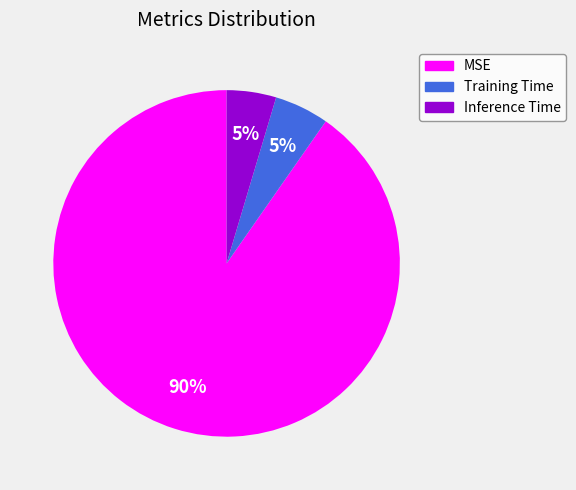

What percentage is the MSE slice, to the nearest percent?

90%